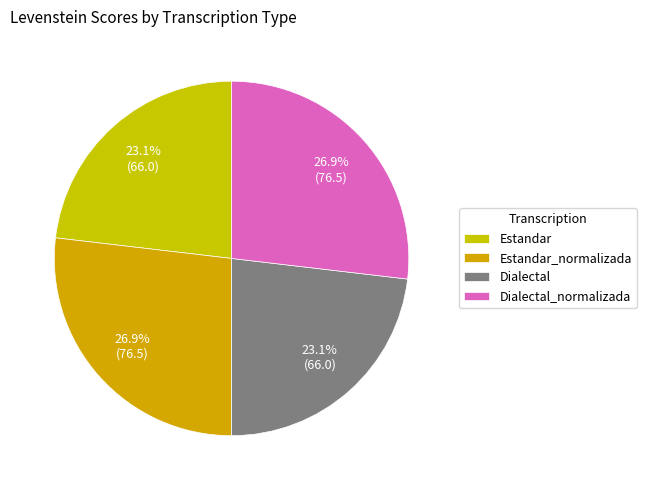

Count the number of slices in the pie.

4